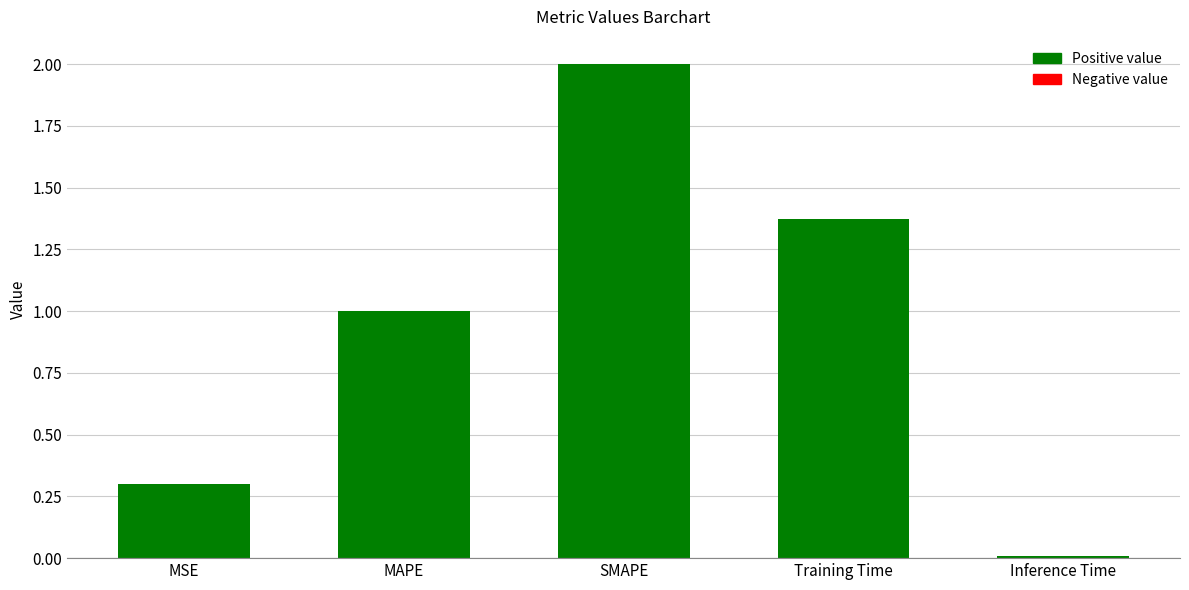

Rank the categories by value from highest to lowest.

SMAPE, Training Time, MAPE, MSE, Inference Time